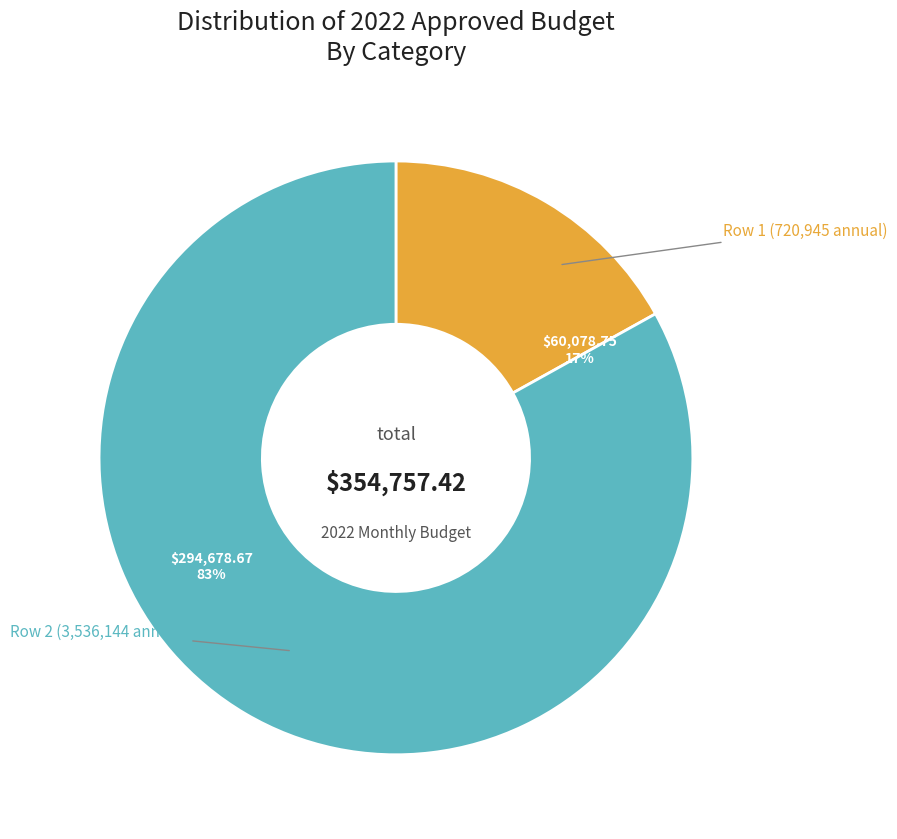

To the nearest percent, what is the combined percentage of Row 2 (3,536,144 annual) and Row 1 (720,945 annual)?

100%